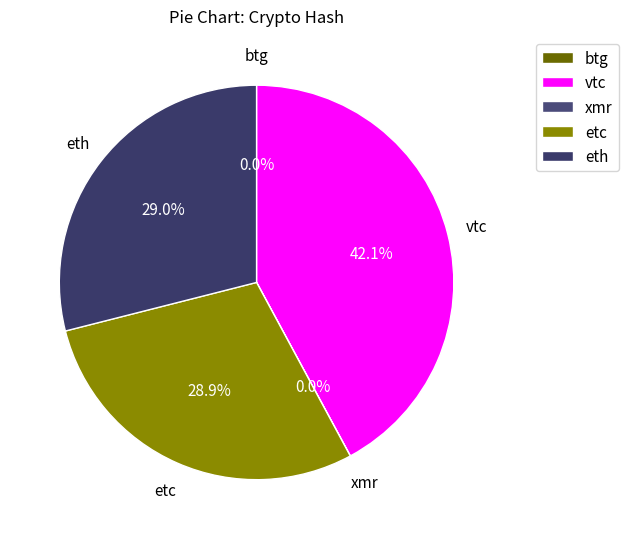

Does any single category account for the majority?

No